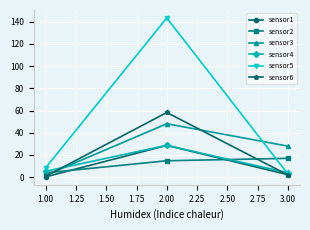

What is the total value across all series at 1.00?

20.2